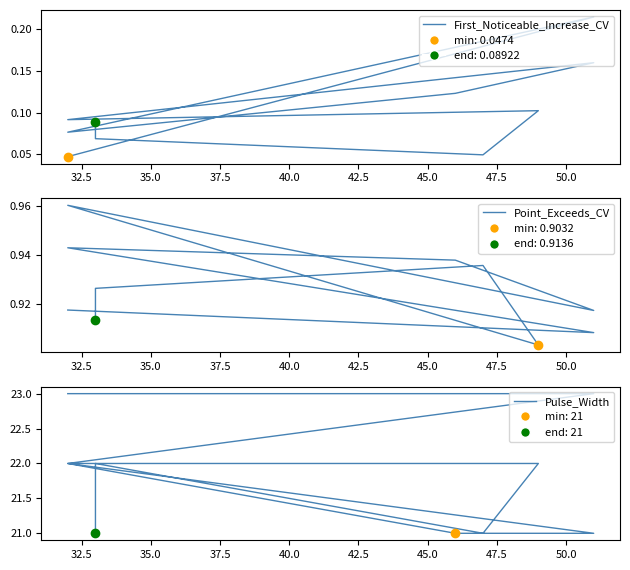

Reading left to right, transcribe all the data shown in this chart.

First_Noticeable_Increase_CV: 0.0	0.2	0.1	0.1	0.2	0.1	0.1	0.0	0.1	0.1
Point_Exceeds_CV: 0.9	0.9	0.9	0.9	0.9	1.0	0.9	0.9	0.9	0.9
Pulse_Width: 23.0	23.0	22.0	21.0	21.0	22.0	22.0	21.0	22.0	21.0